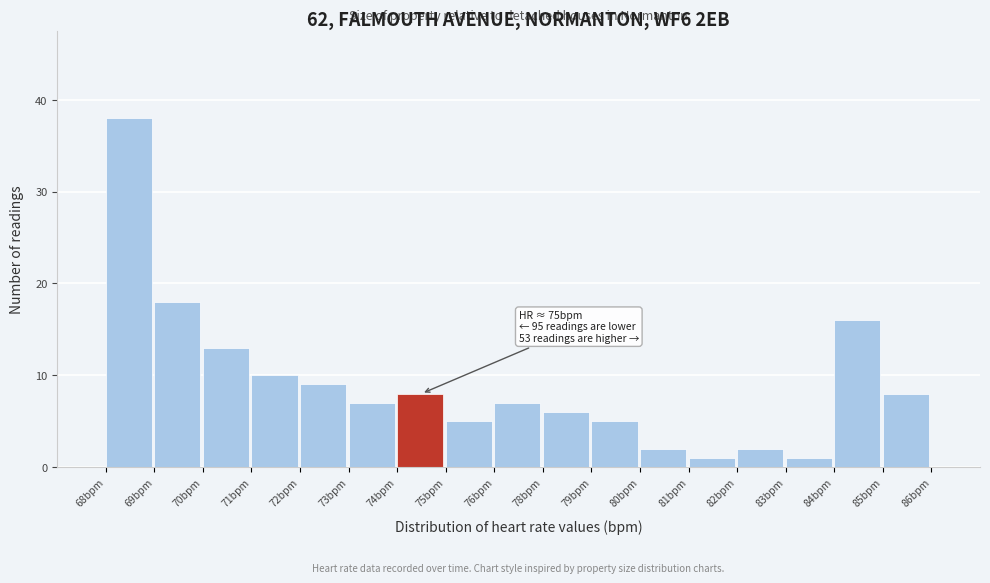

Reading left to right, transcribe all the data shown in this chart.

38	18	13	10	9	7	8	5	7	6	5	2	1	2	1	16	8